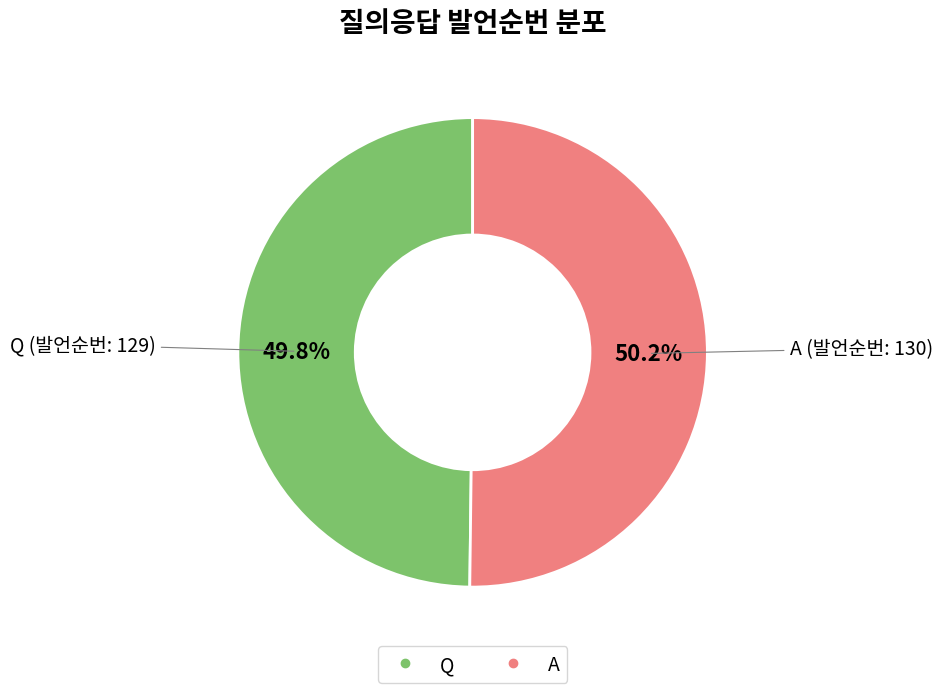

What percentage is NOT represented by A?

49.8%